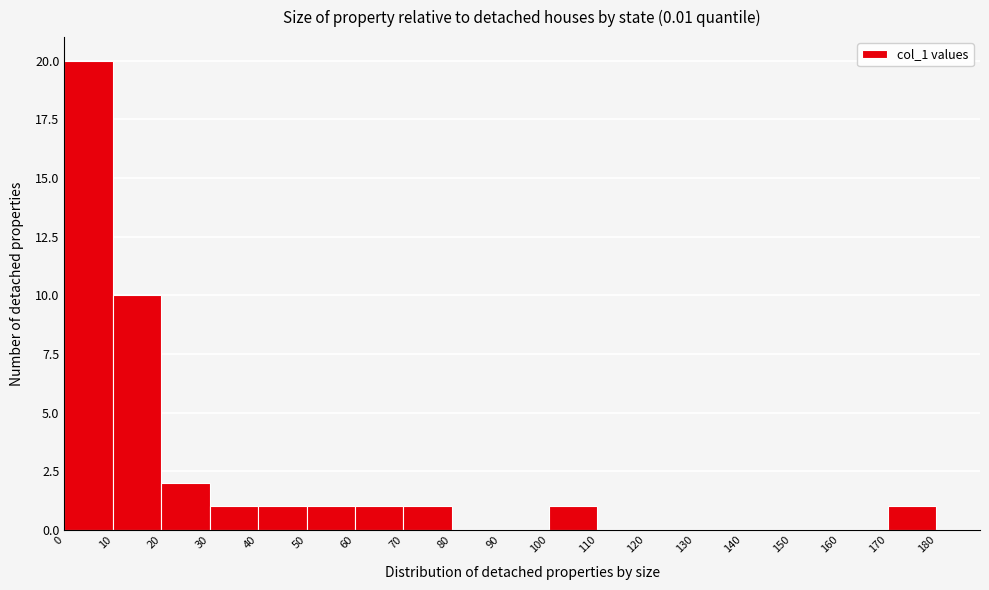

How tall is the bar that spans 30 to 40 on the x-axis? The values are not printed on the chart, so give them approximately, as read against the axis.

1